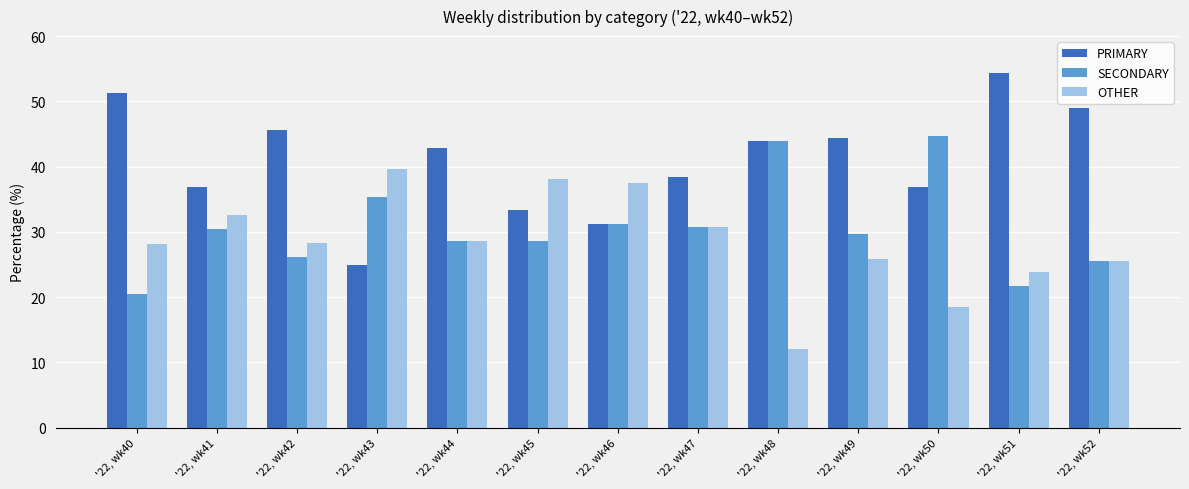

Which category has the lowest value in the OTHER series?

'22, wk48